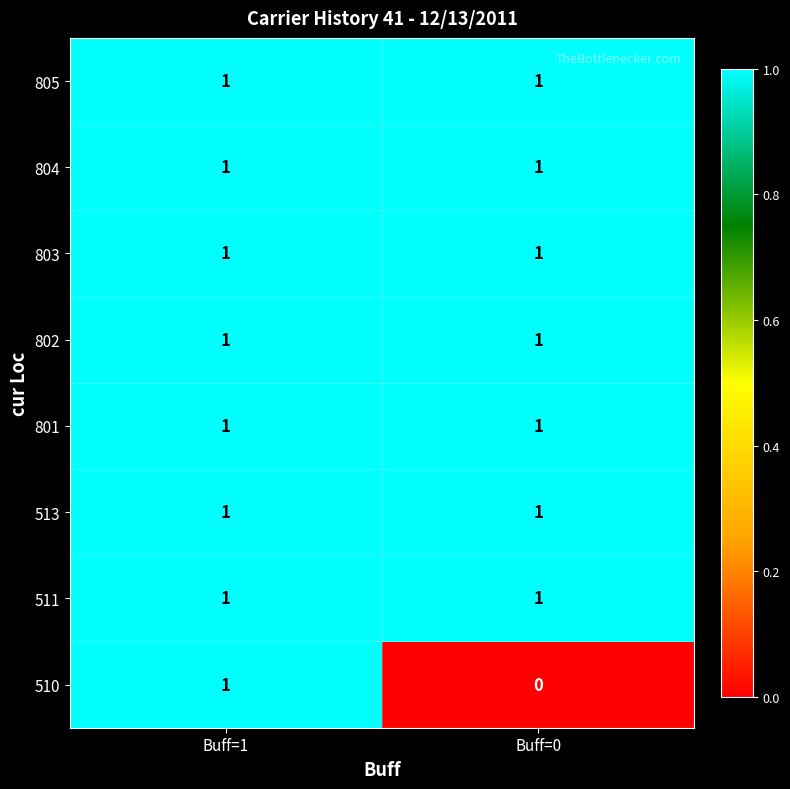

Reading left to right, transcribe all the data shown in this chart.

805: 1	1
804: 1	1
803: 1	1
802: 1	1
801: 1	1
513: 1	1
511: 1	1
510: 1	0